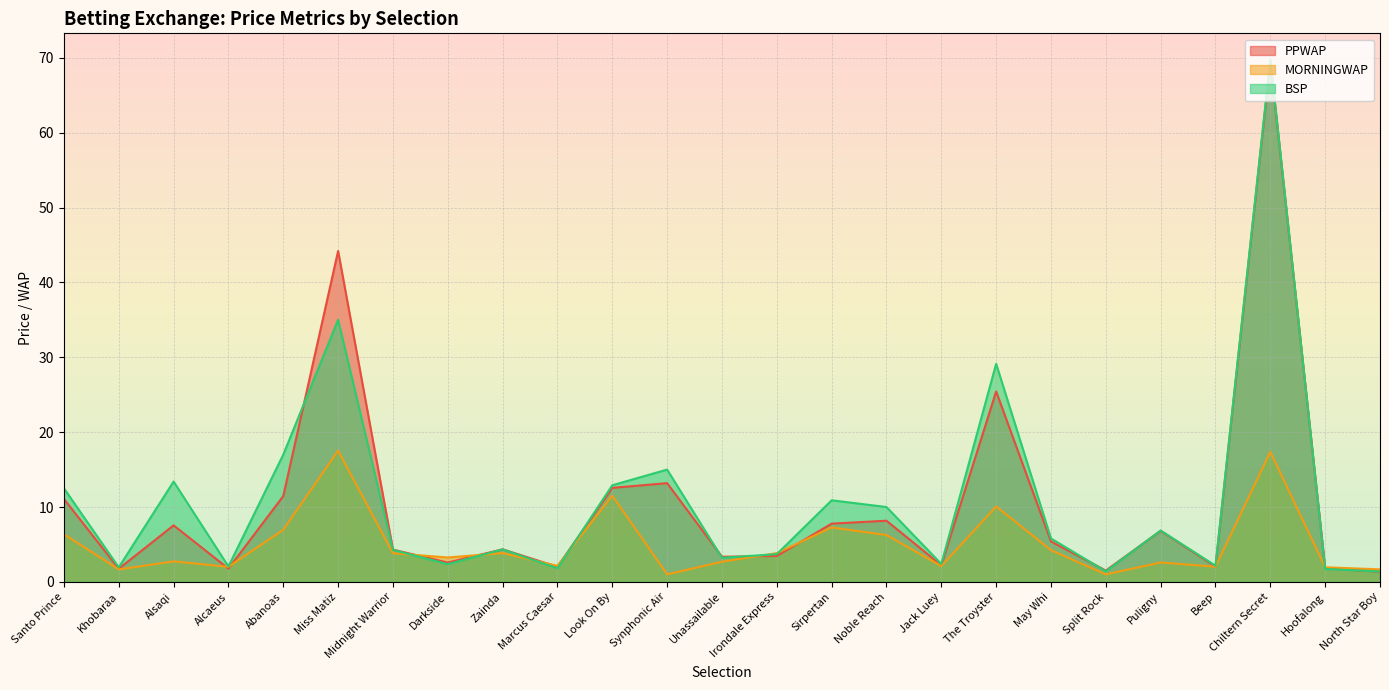

What is the lowest value of the MORNINGWAP series?

1.0